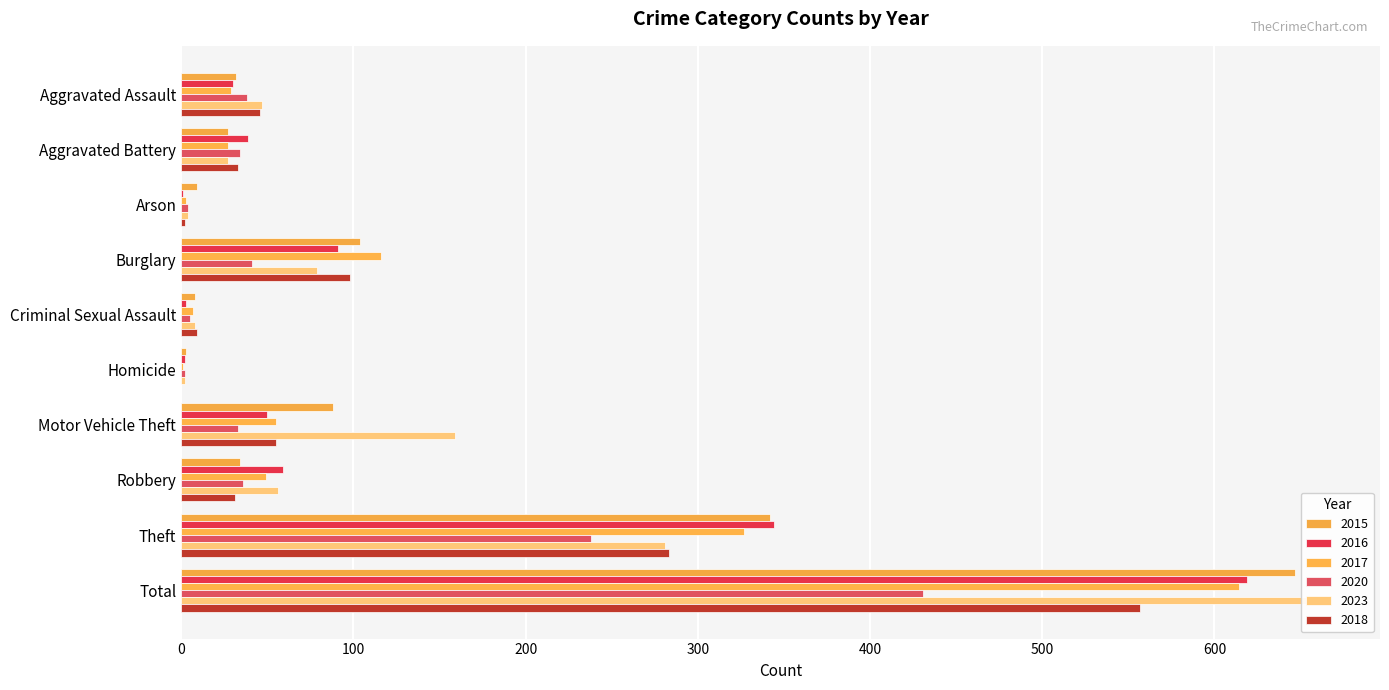

True or false: 2017 has a value of 168 at Theft.

False